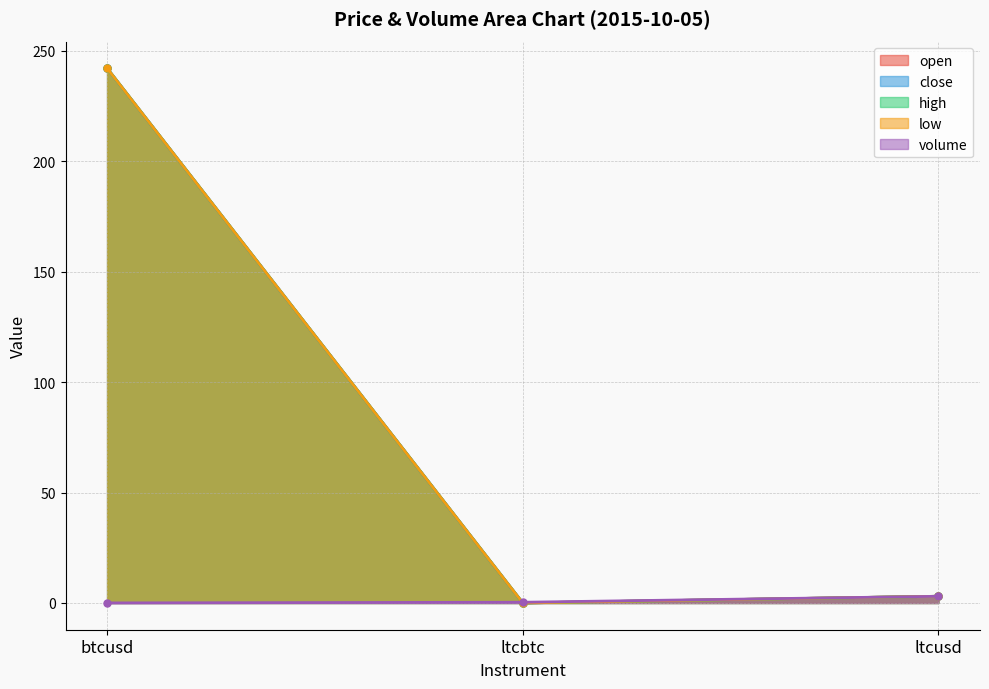

What is the spread (max minus min) of values at btcusd?

242.0